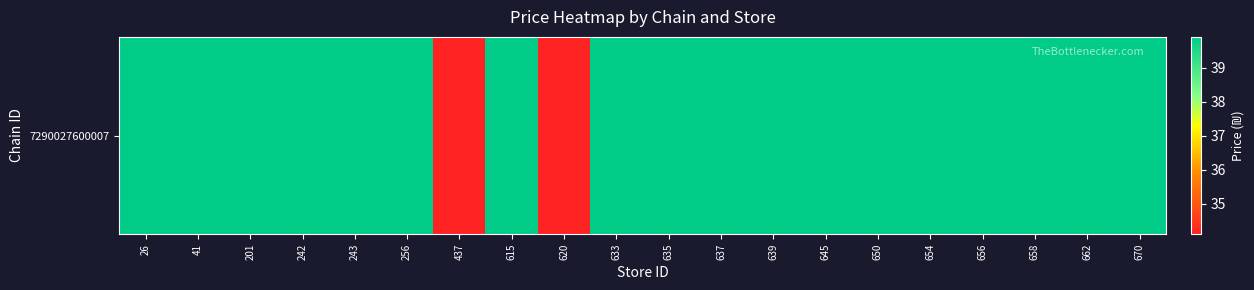

What is the ratio of the value at 633 to the value at 620?

1.2